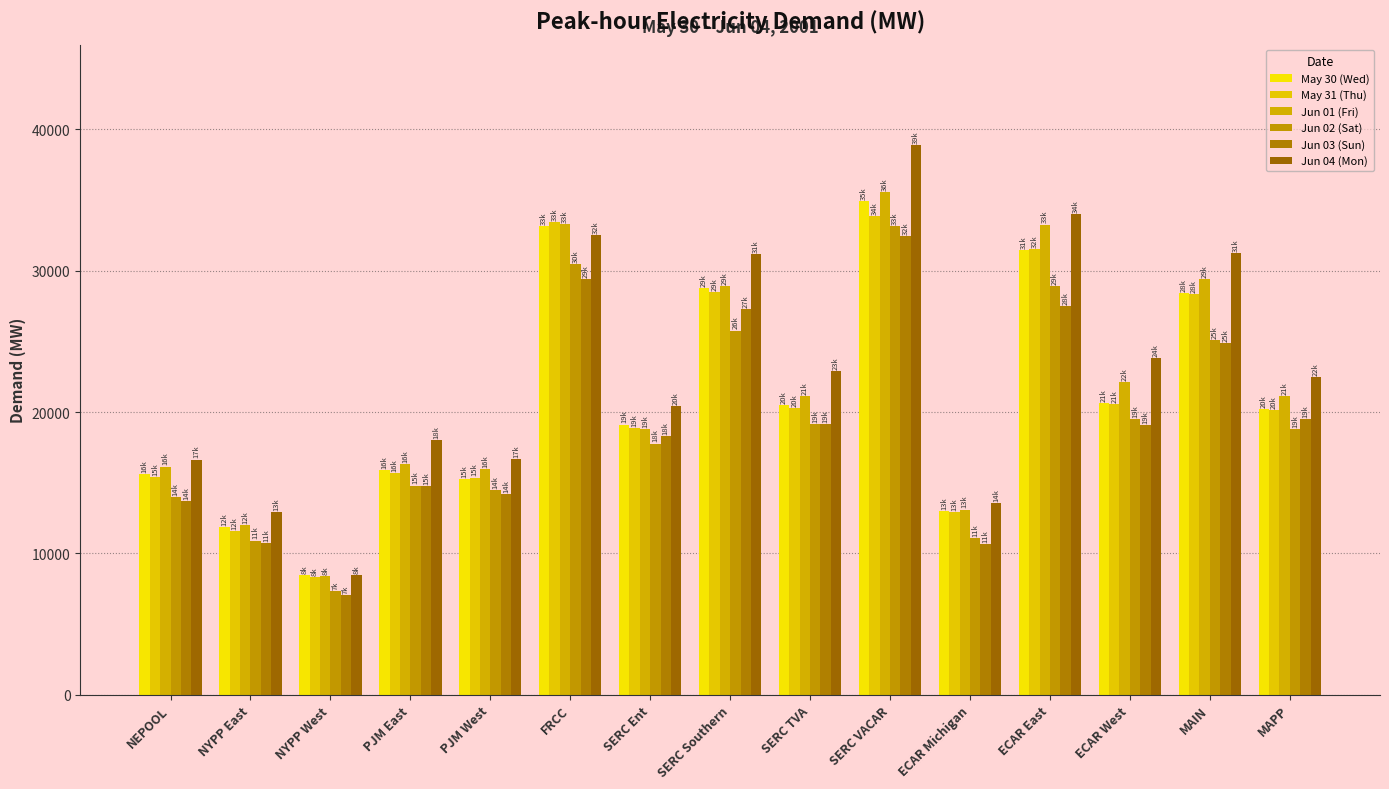

What is the minimum value for May 31 (Thu)?

8343.8